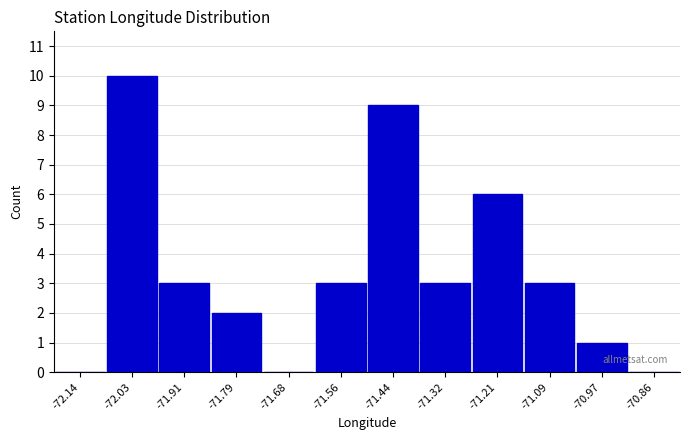

Which range on the x-axis has the tallest bar?

-72.08 to -71.96